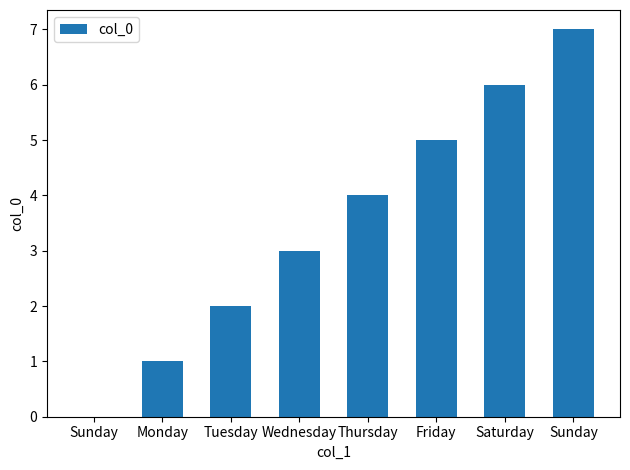

The value at Wednesday is 3. True or false?

True